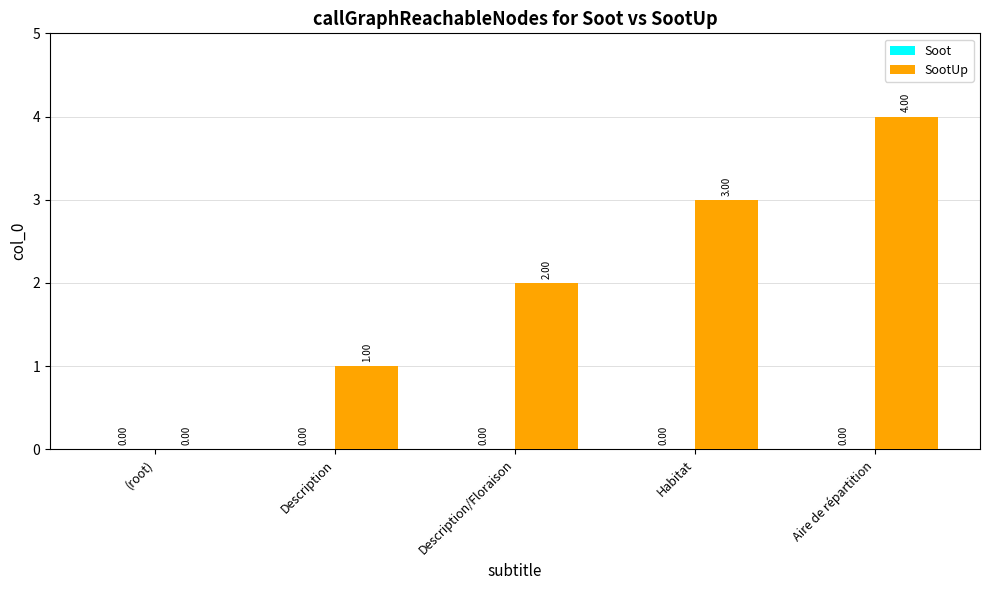

At which category does the chart reach its peak across all series?

Aire de répartition